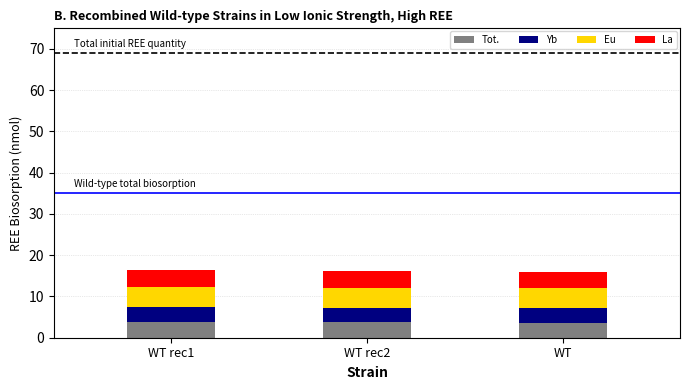

What is the highest value of the Tot. series?

3.8